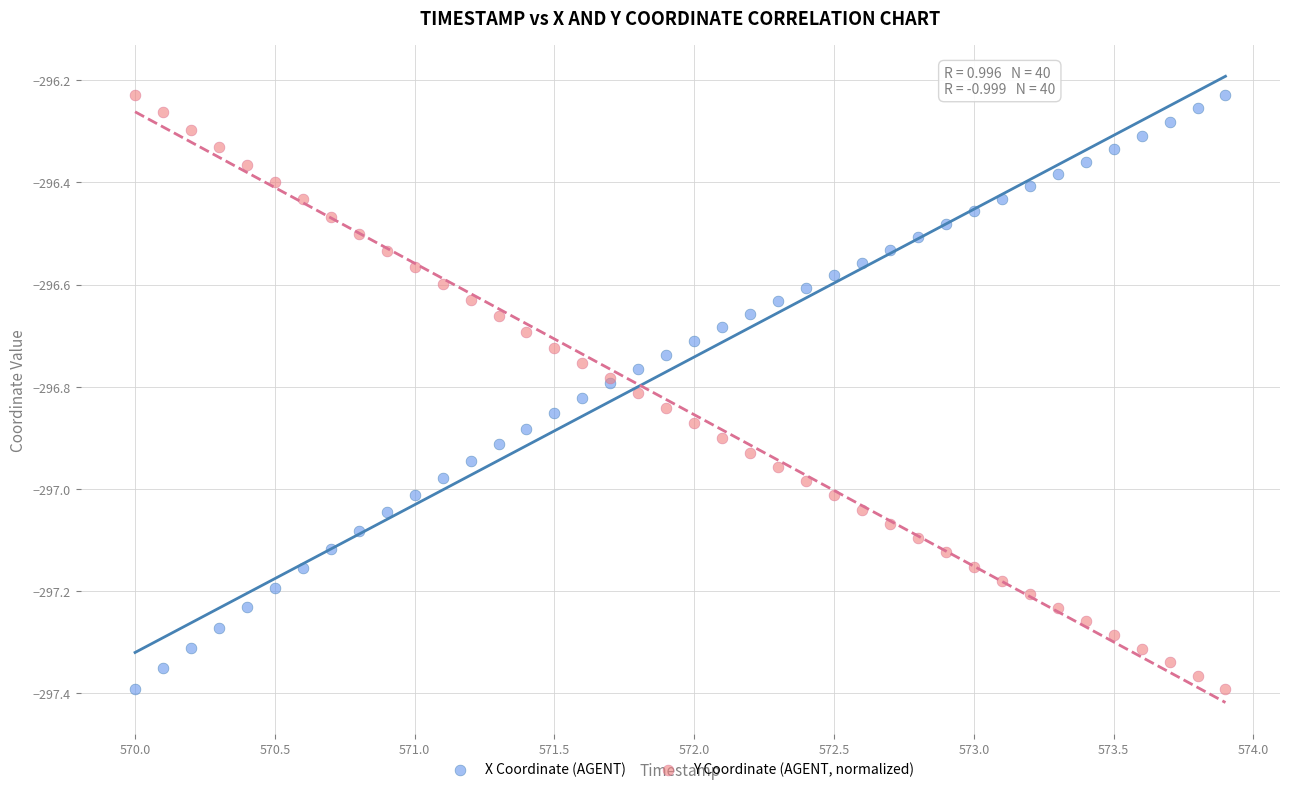

What is the X range (max minus min) for the scatter plot?

3.9